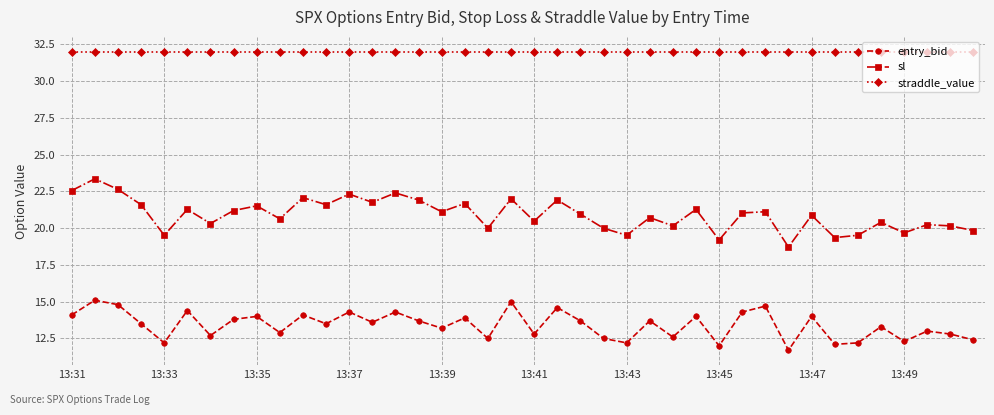

True or false: sl has more than 0 interior local peaks.

True